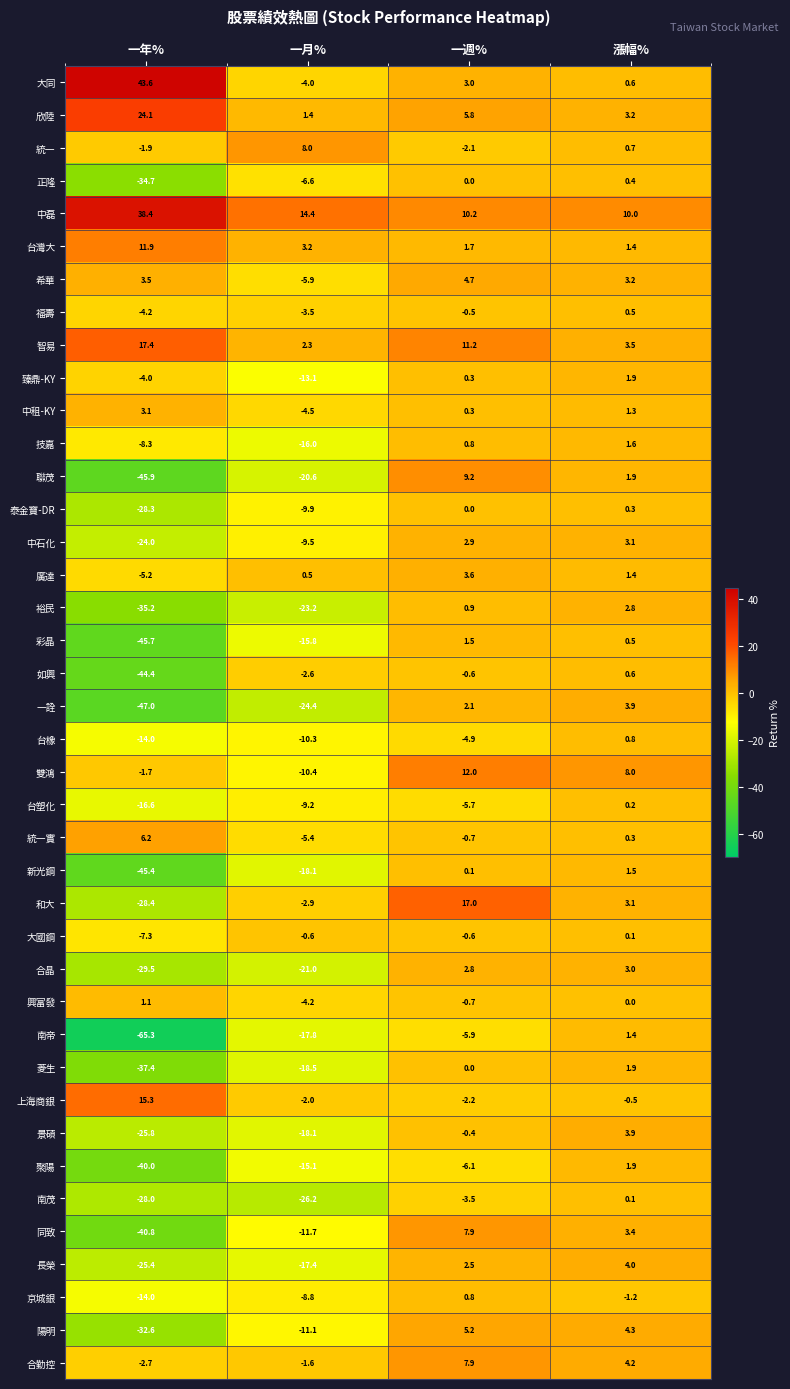

What is the difference between the maximum and minimum values in the 上海商銀 series?

17.5